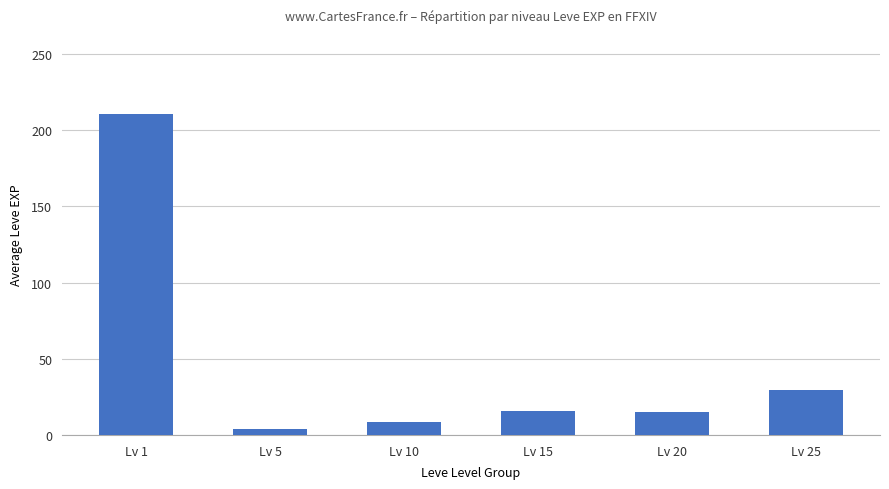

What is the sum of the values at Lv 15 and Lv 10?

23.9